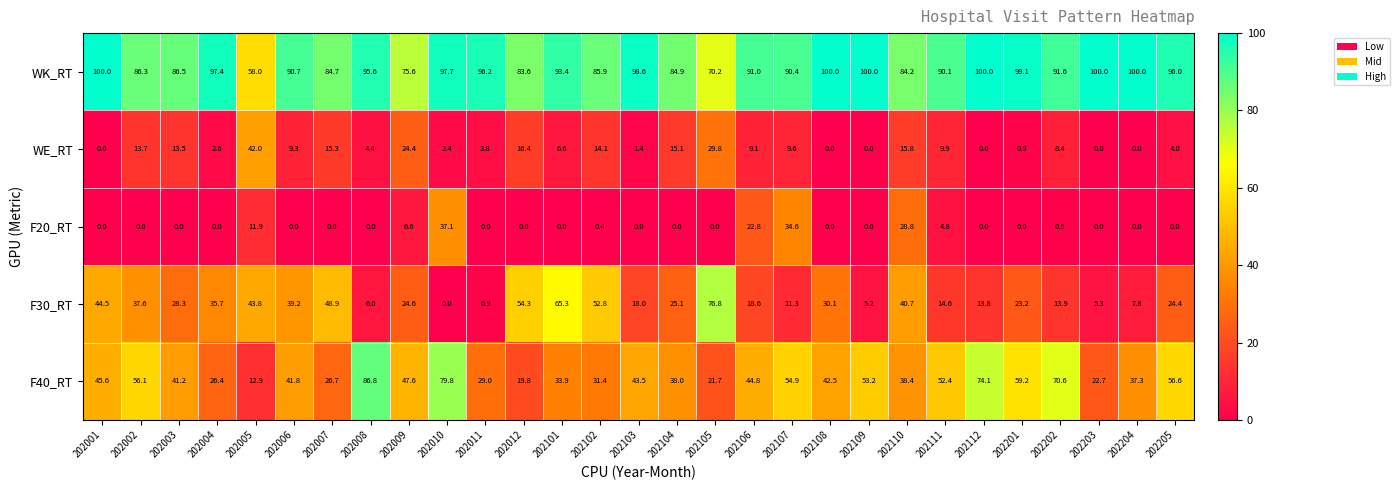

Which category has the lowest value in the F30_RT series?

202010